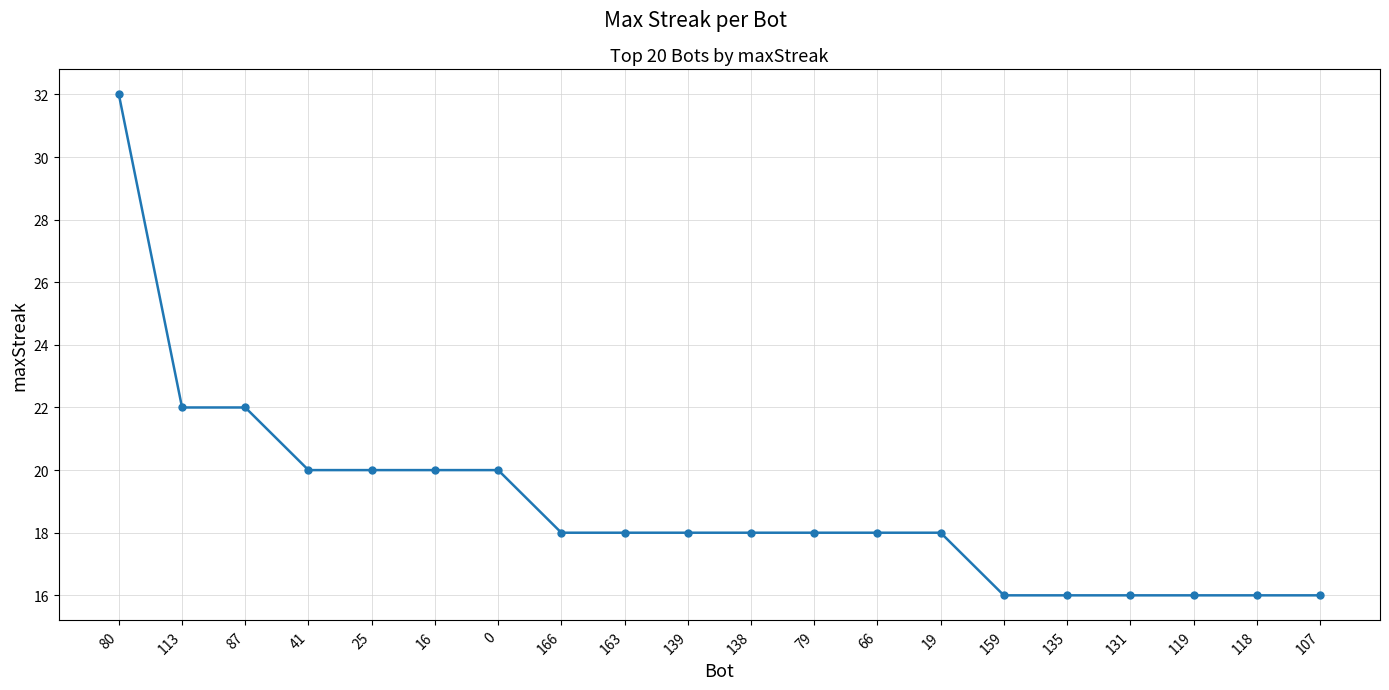

What is the greatest value displayed?

32